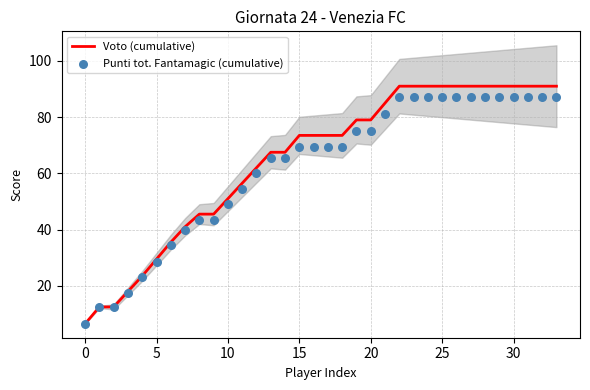

Which series has the largest Y range (max minus min)?

Voto (cumulative)